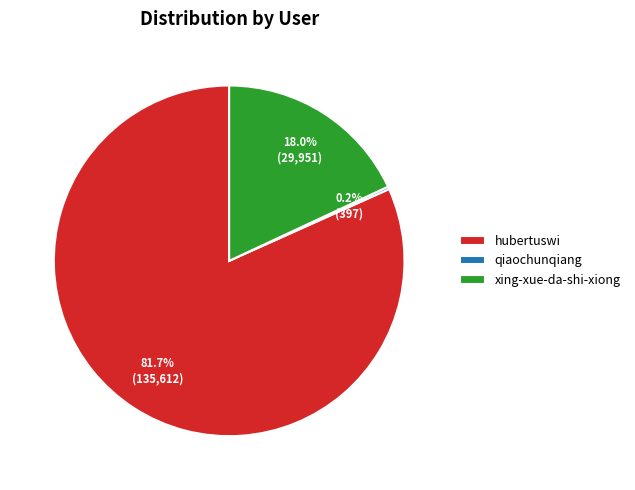

Is there a majority slice in this chart?

Yes